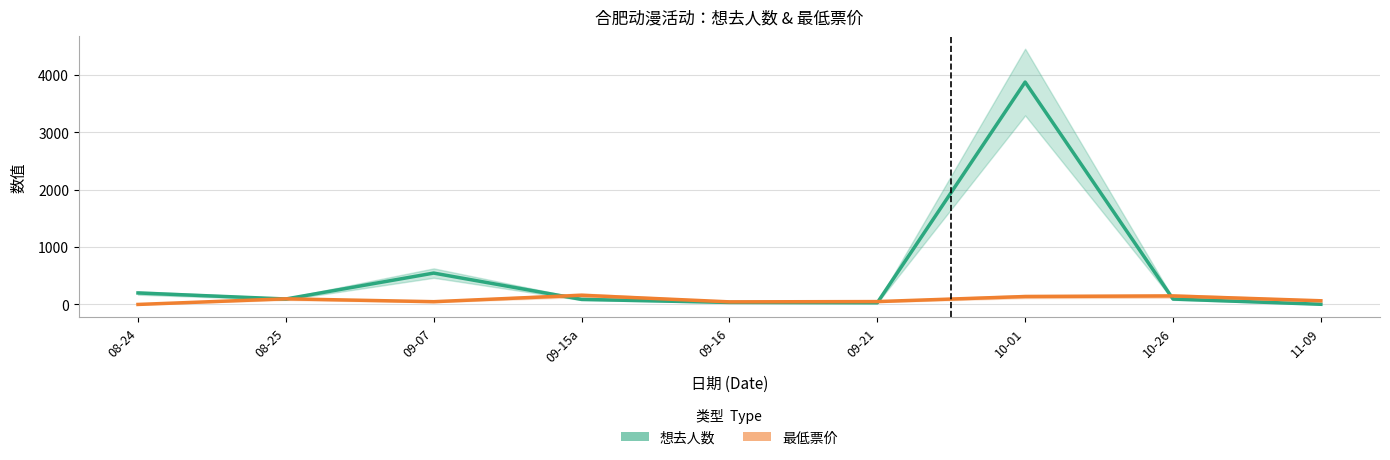

Between 11-09 and 08-25, which is larger?

08-25